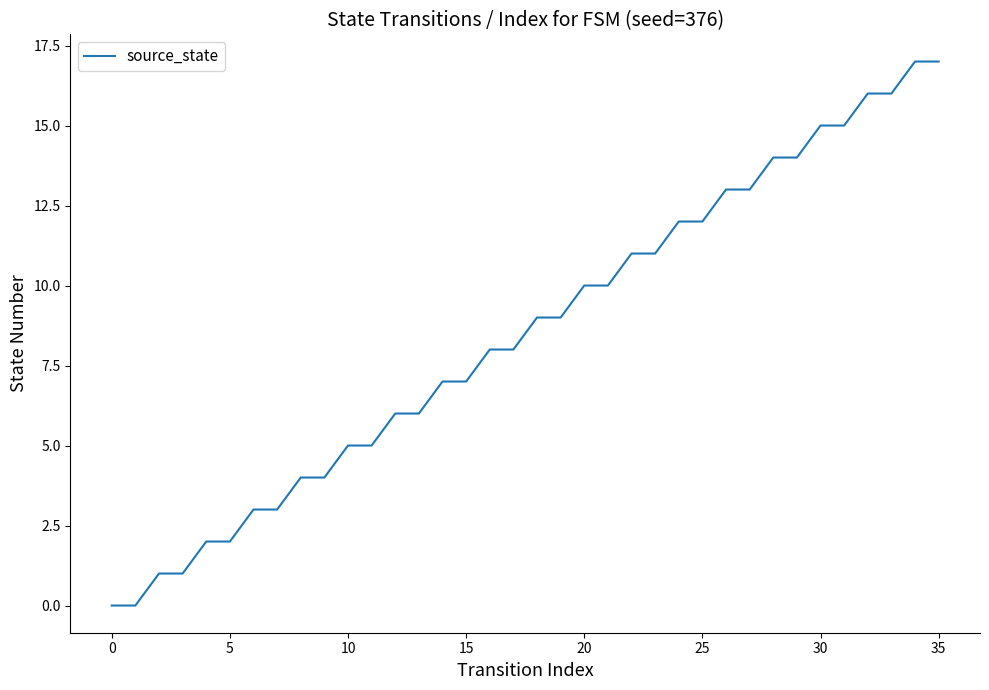

What is the greatest value displayed?

17